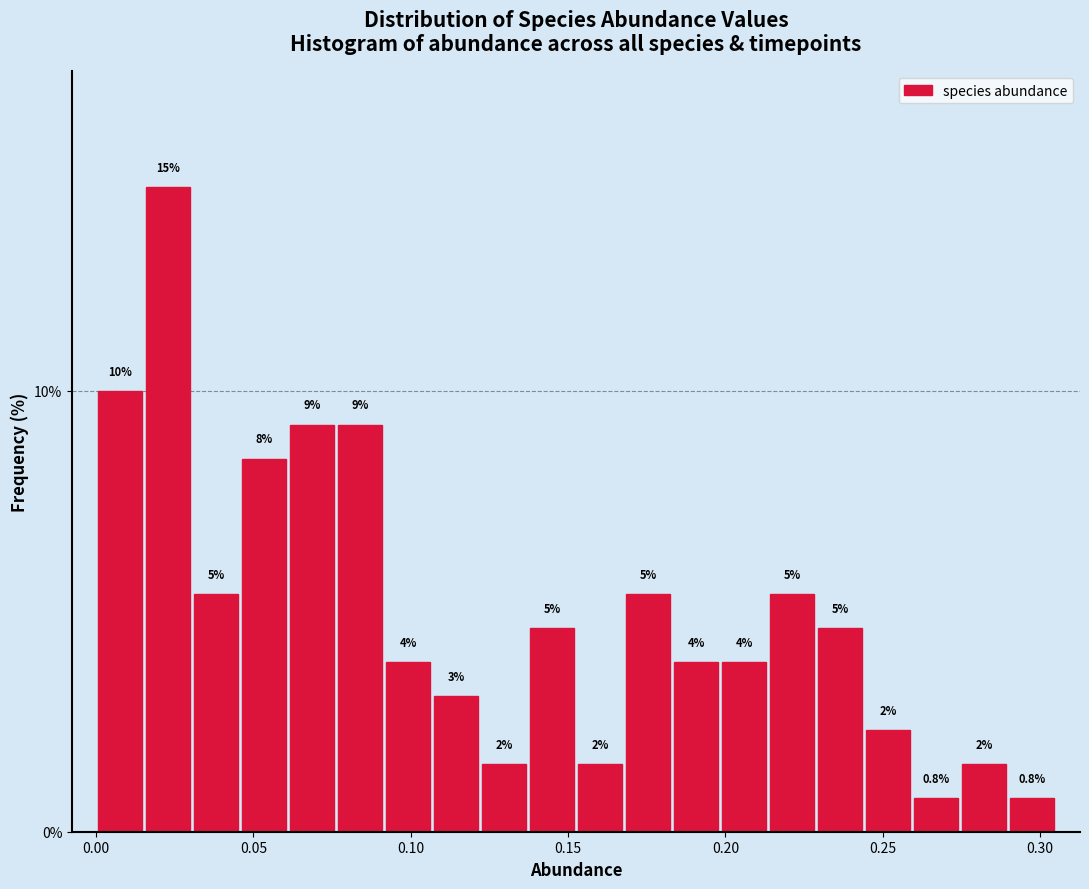

Around what value on the x-axis is the tallest bar? Give the approximate position of its centre, as read against the axis.

0.025